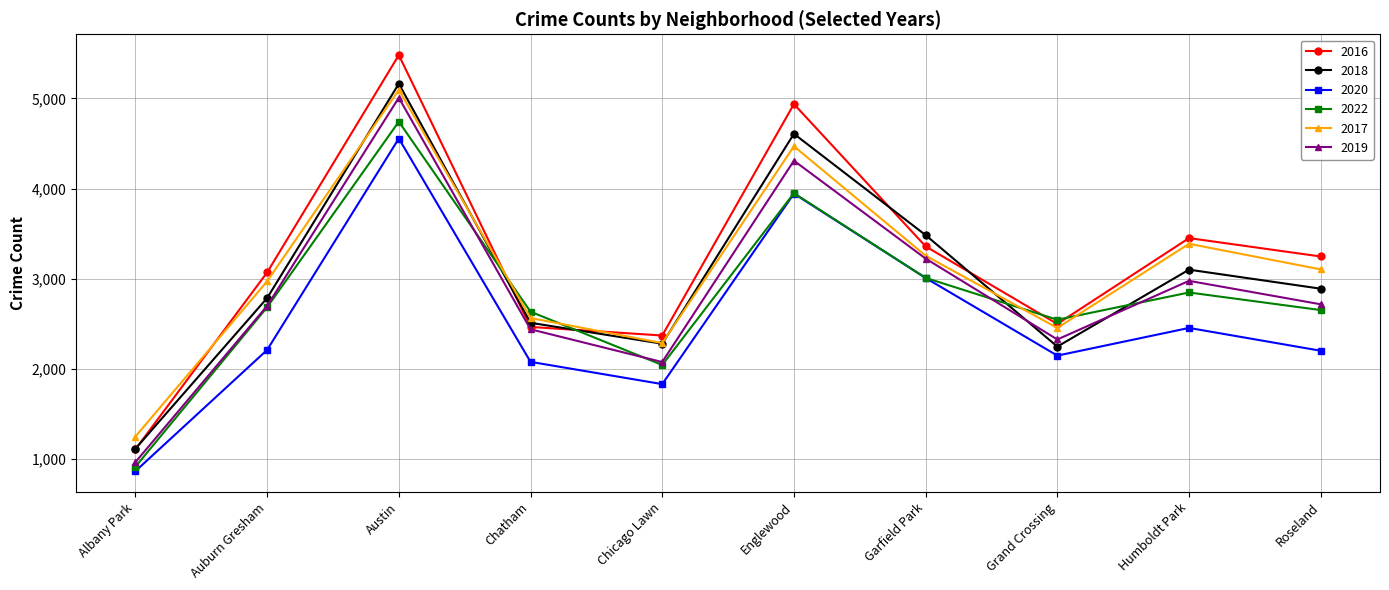

Which category has the lowest value across all series?

Albany Park